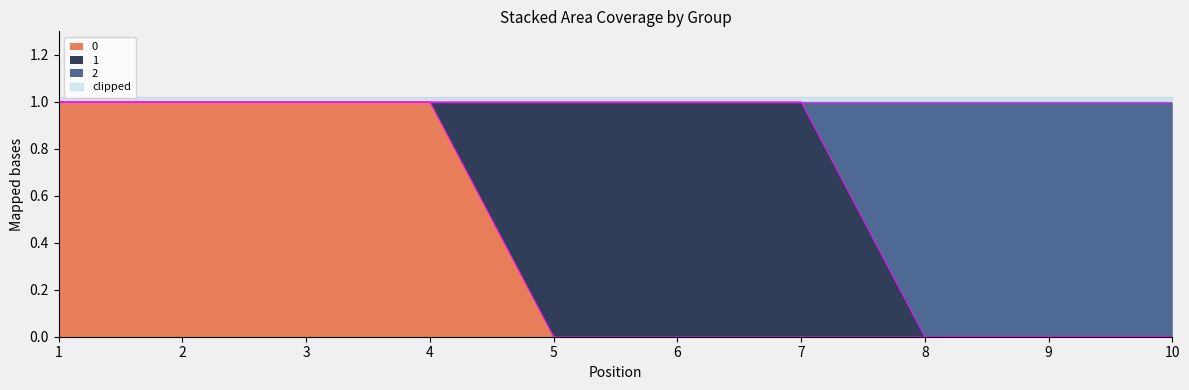

What is the maximum value for 0?

1.0